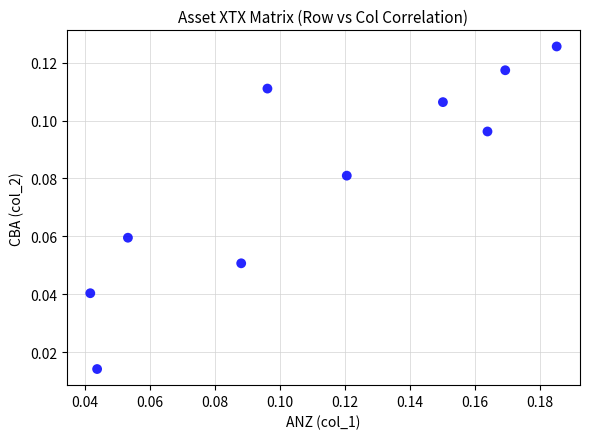

How many data points are displayed?

10